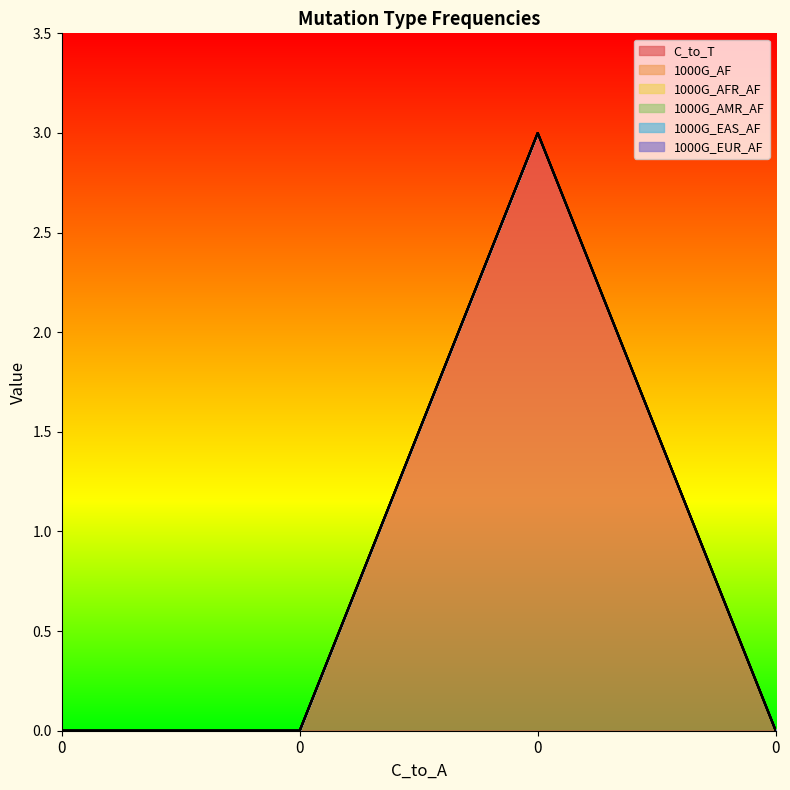

How many values in the C_to_T series exceed 0?

1